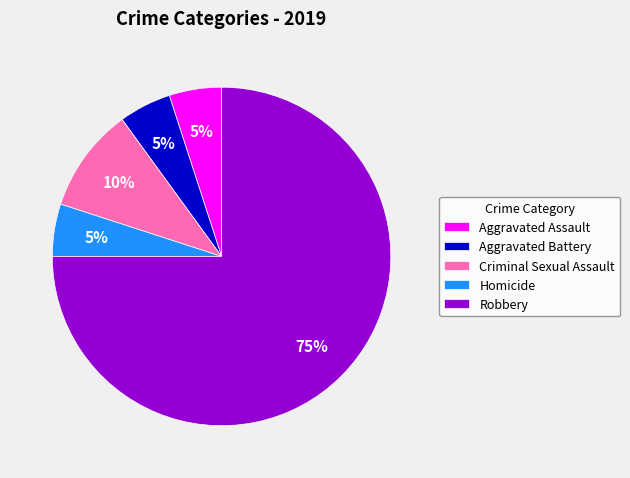

True or false: Aggravated Assault accounts for 5% of the total.

True